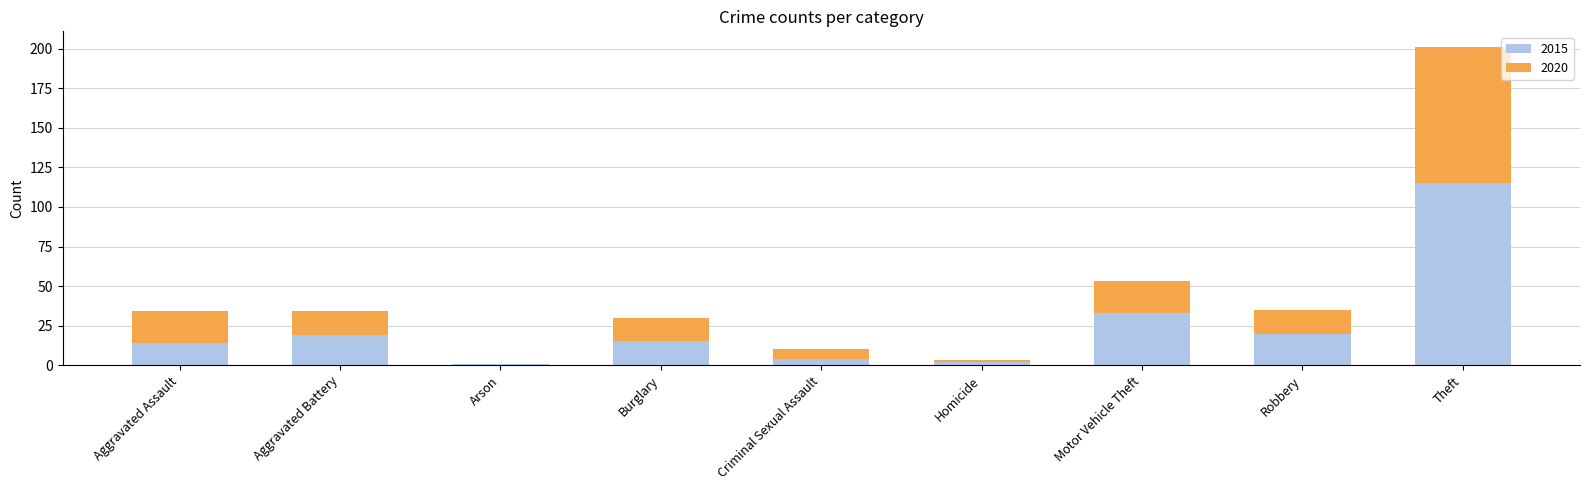

What are all the series names shown in the legend?

2015, 2020